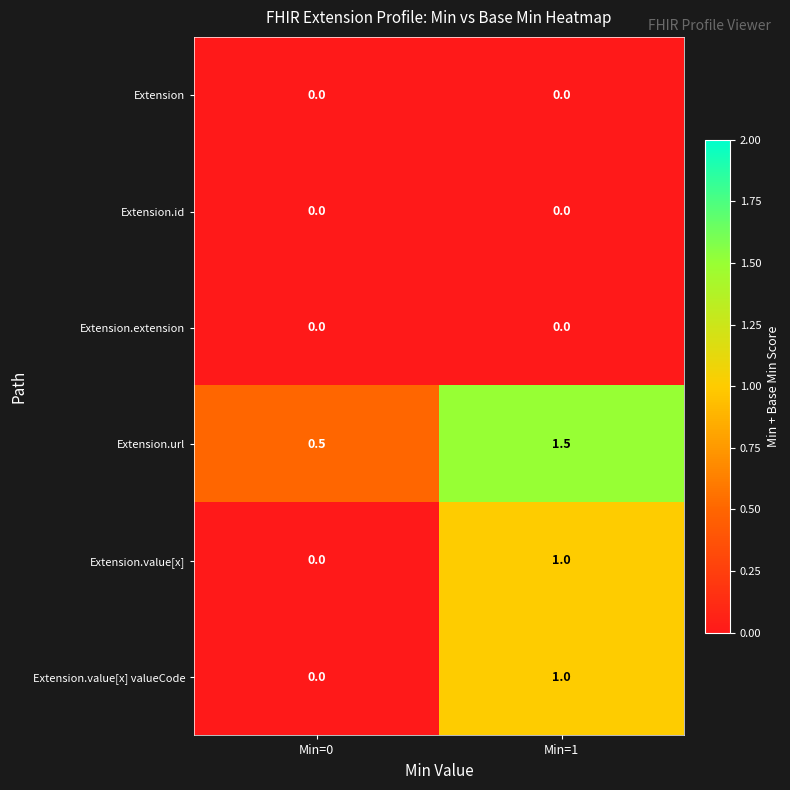

True or false: Extension.value[x] valueCode has a value of 1.0 at Min=1.

True